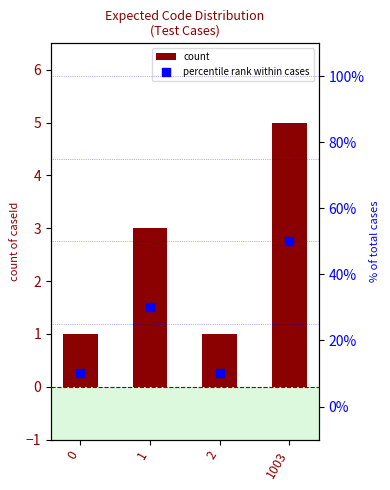

Which series has the largest total across all categories?

percentile rank within cases